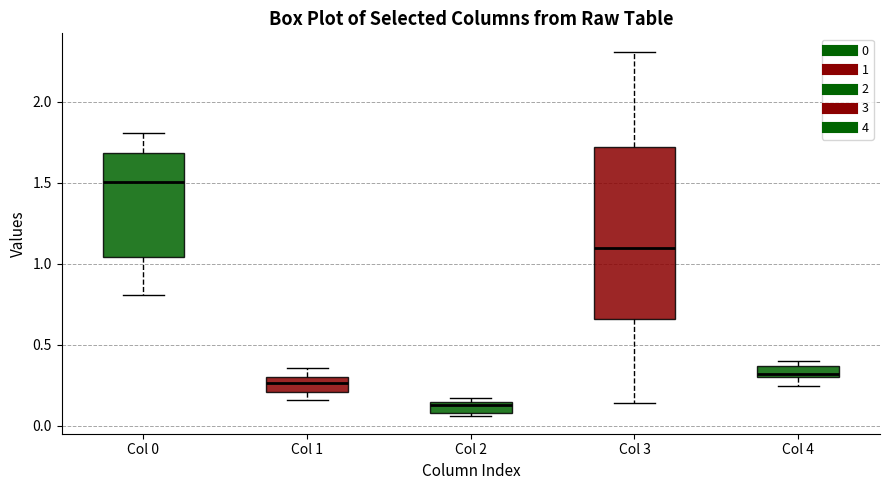

Comparing the boxes themselves (not the whiskers), which one is the tallest?

Col 3